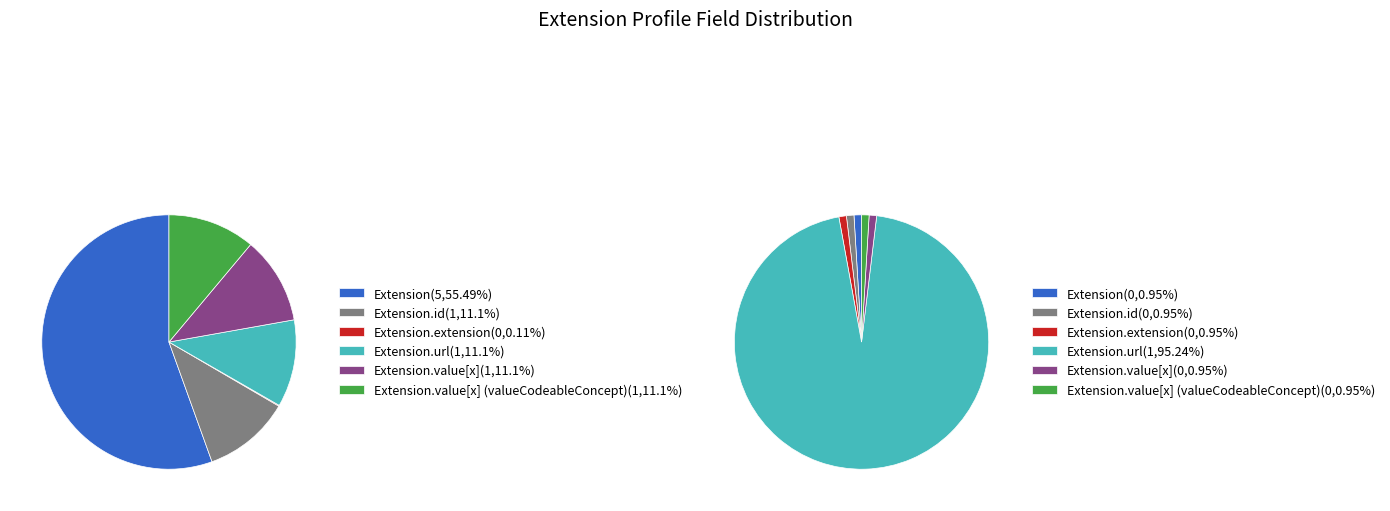

Is there any slice that represents more than half of the pie?

Yes